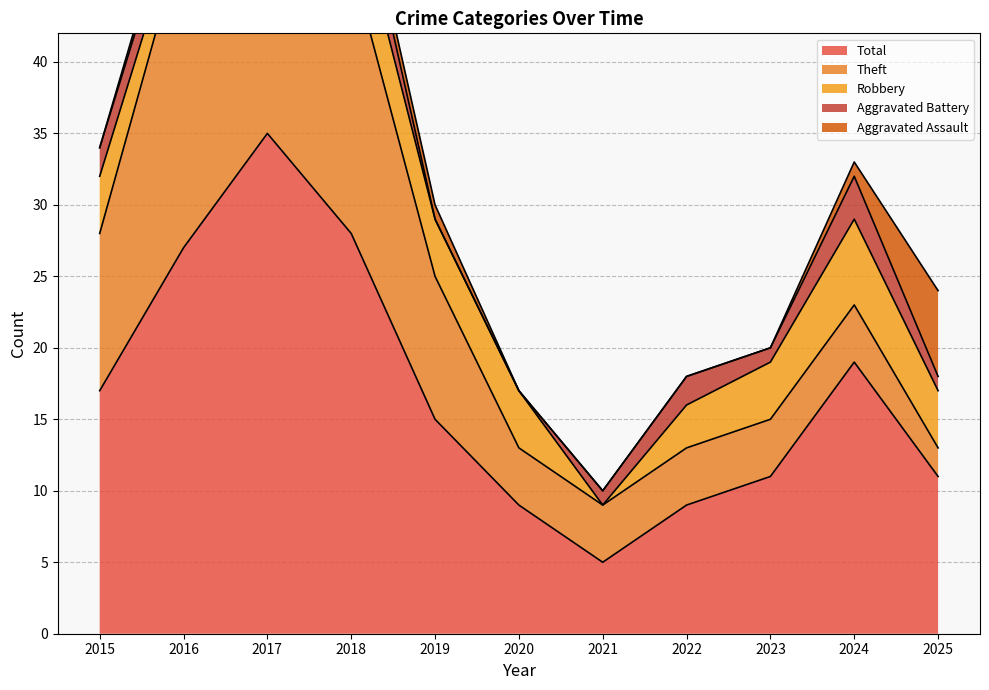

What is the sum of all Aggravated Battery values?

16